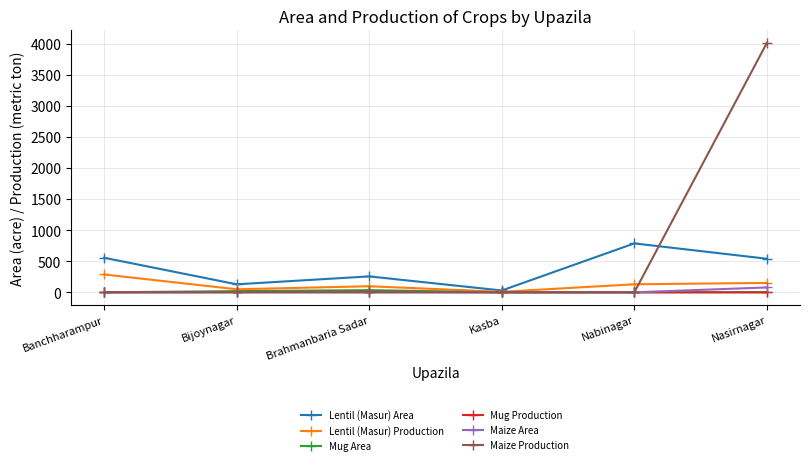

Which series has the largest total across all categories?

Maize Production